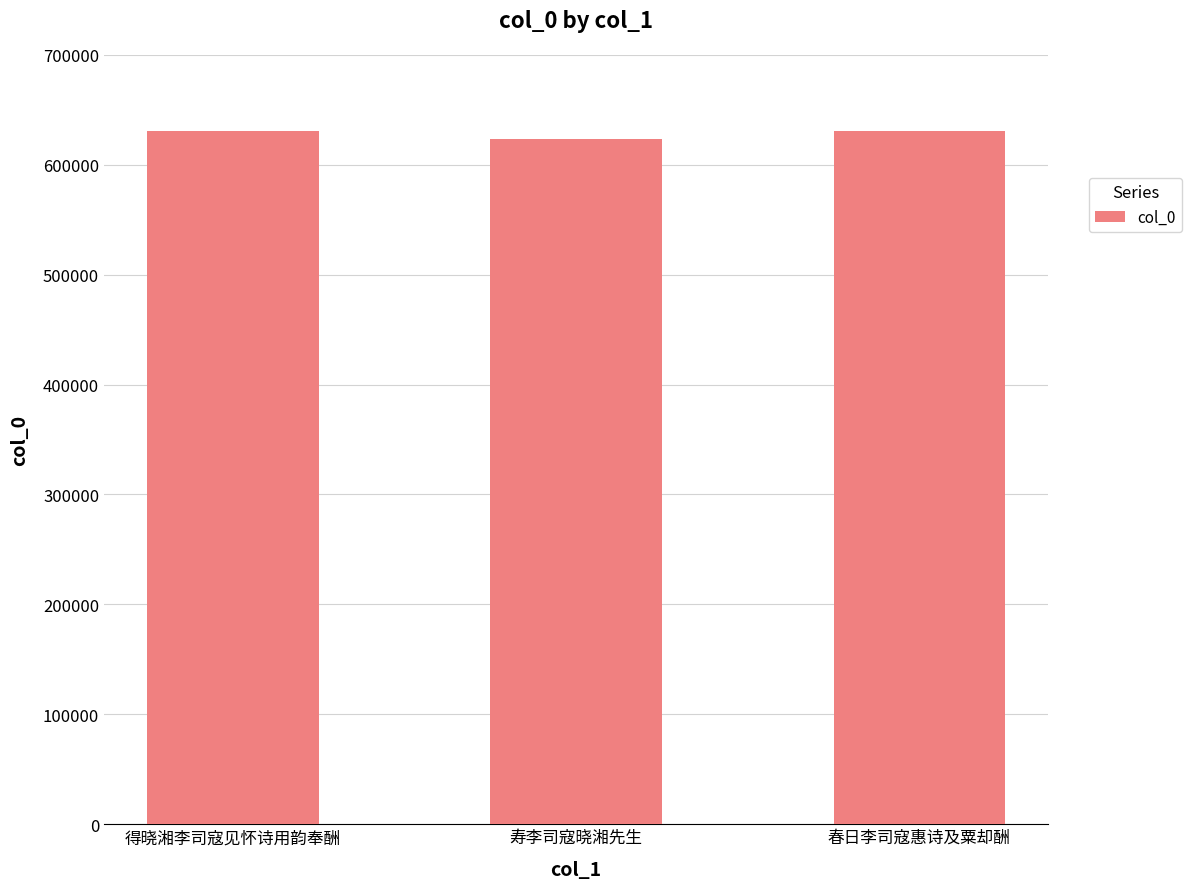

What is the maximum value shown in the chart?

631025